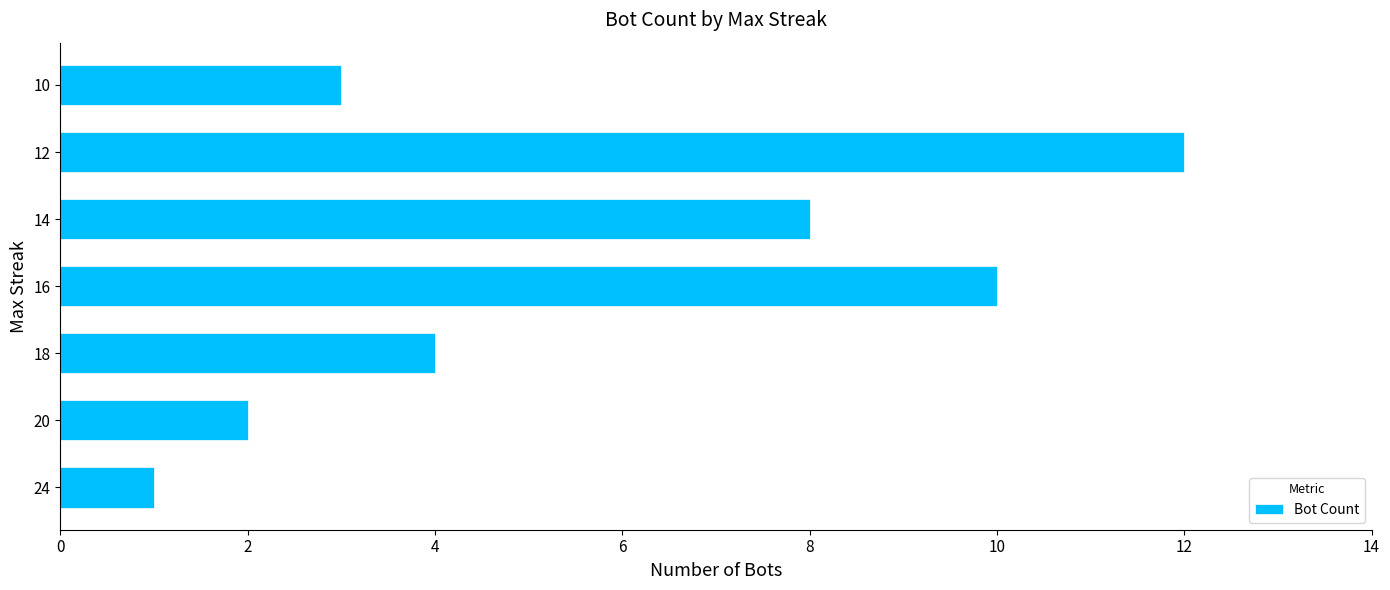

Reading bottom to top, what are all the values shown in this chart?

1	2	4	10	8	12	3